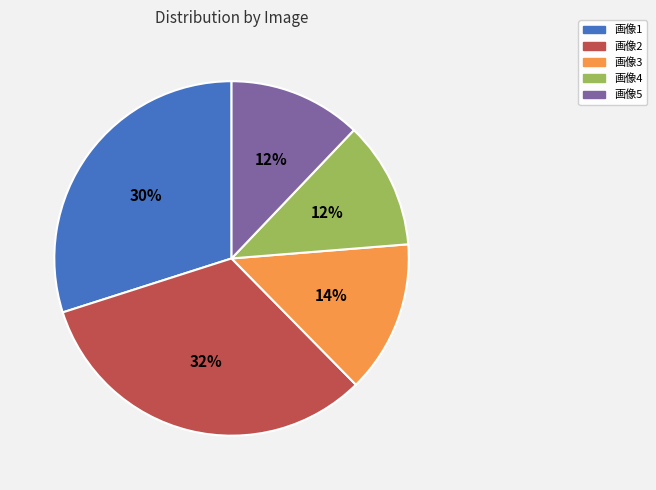

How many segments does this pie chart have?

5